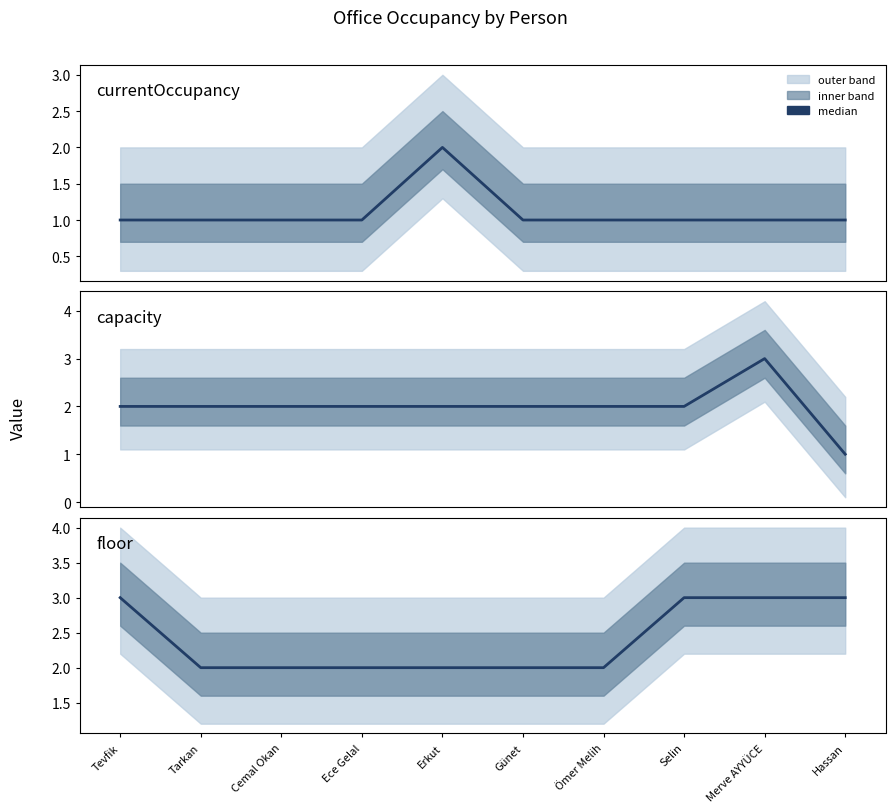

What is the smallest value displayed?

1